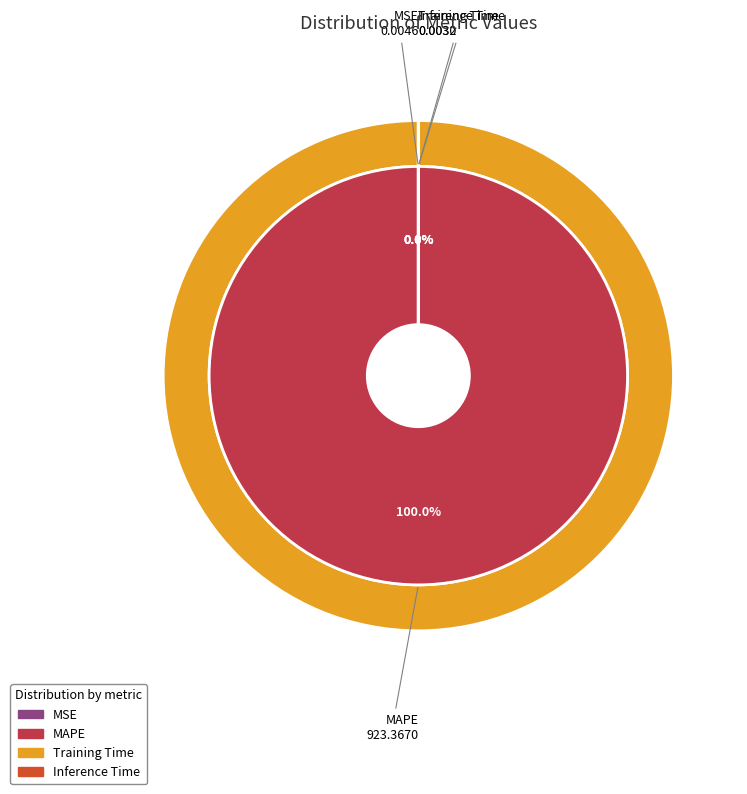

Which slice is the largest?

MAPE